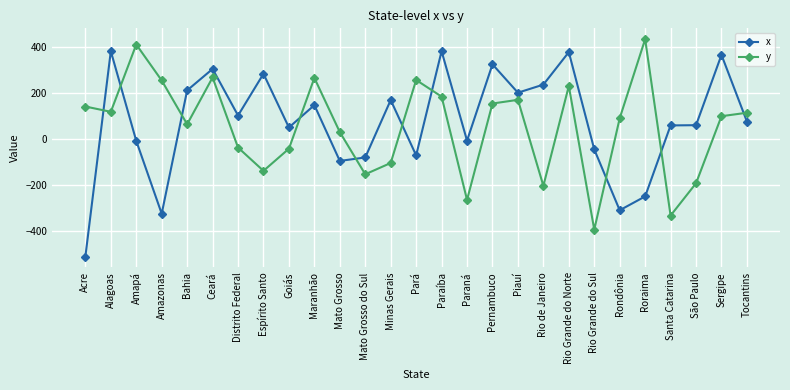

At which label does y first exceed 98?

Acre